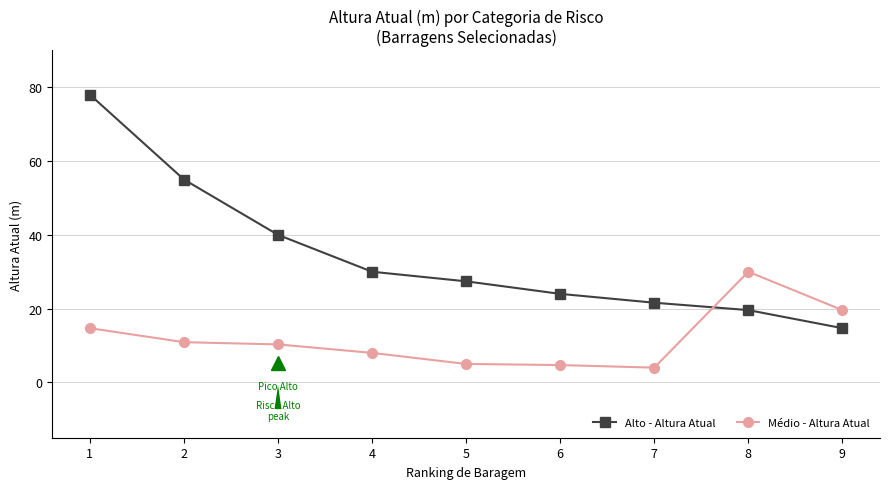

True or false: Médio - Altura Atual has more than 0 interior local peaks.

True